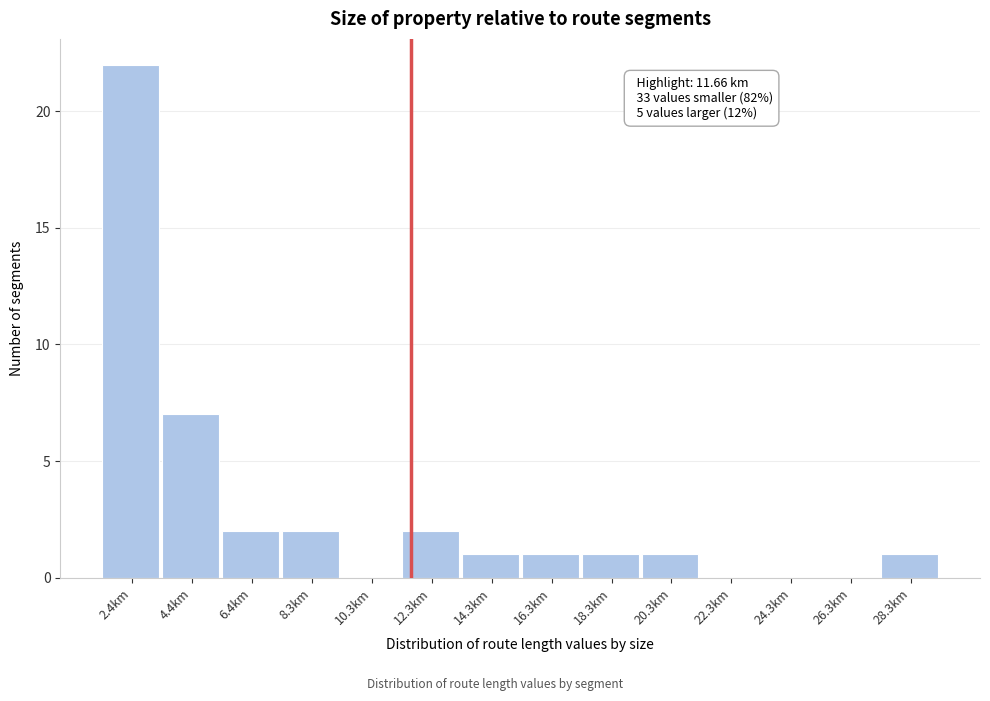

Which range on the x-axis has the tallest bar?

1.4 to 3.4